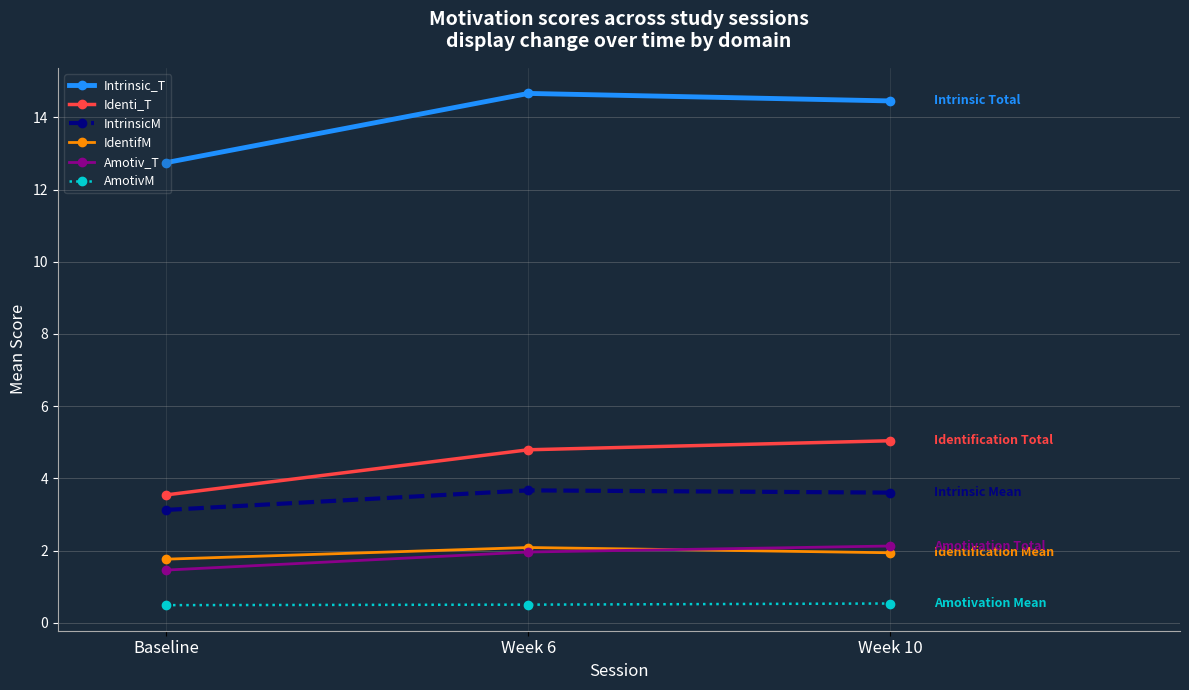

What is the label of the 1st point from the right?

Week 10